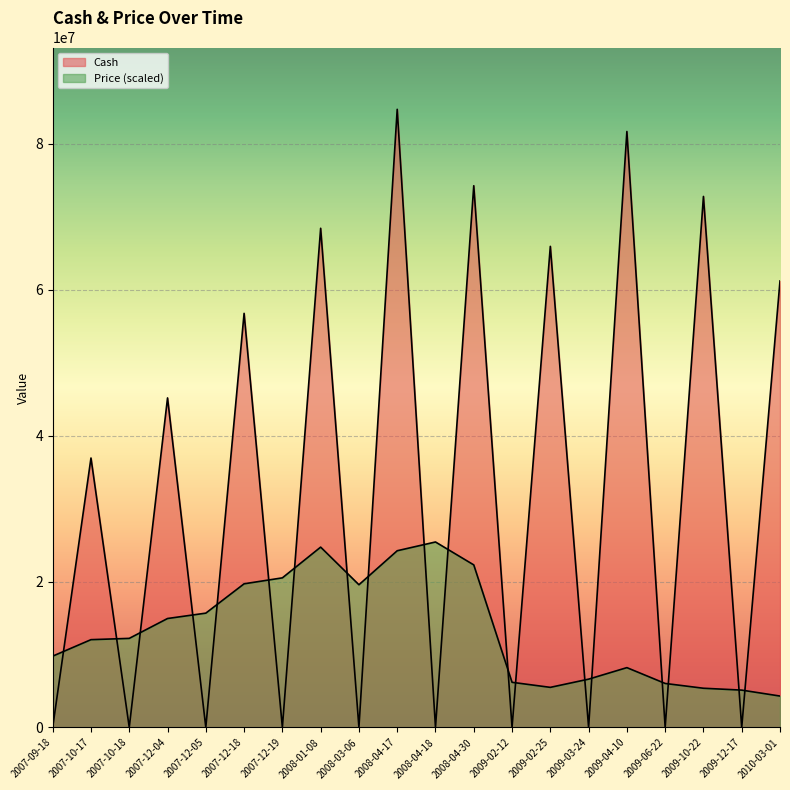

At how many categories does at least one series exceed 81721087?

1